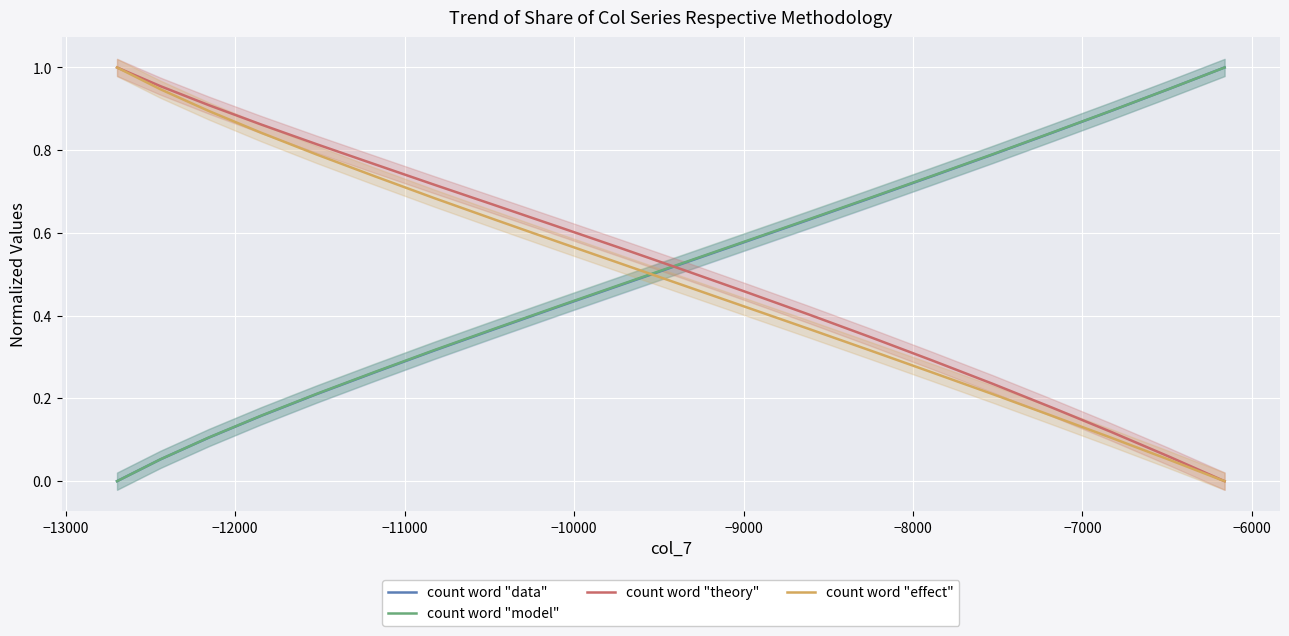

What are all the series names shown in the legend?

count word "data", count word "model", count word "theory", count word "effect"